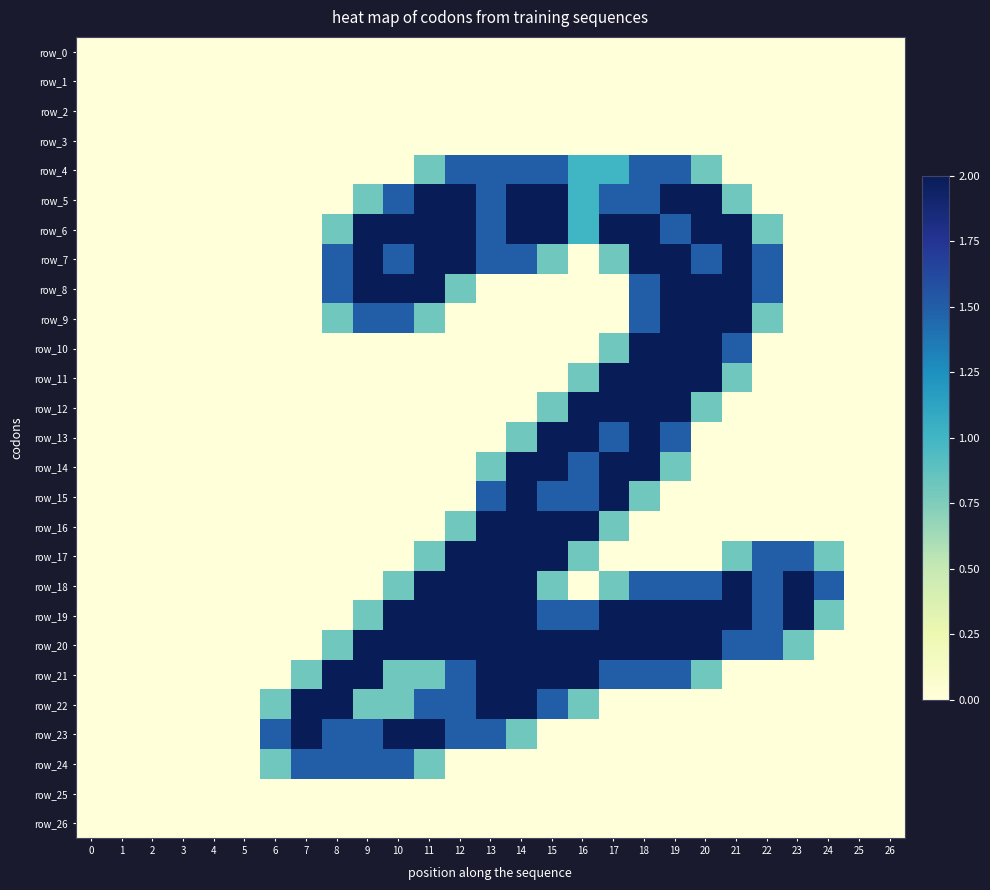

Reading right to left, what are all the values shown in this chart?

row_0: 0.0	0.0	0.0	0.0	0.0	0.0	0.0	0.0	0.0	0.0	0.0	0.0	0.0	0.0	0.0	0.0	0.0	0.0	0.0	0.0	0.0	0.0	0.0	0.0	0.0	0.0	0.0
row_1: 0.0	0.0	0.0	0.0	0.0	0.0	0.0	0.0	0.0	0.0	0.0	0.0	0.0	0.0	0.0	0.0	0.0	0.0	0.0	0.0	0.0	0.0	0.0	0.0	0.0	0.0	0.0
row_2: 0.0	0.0	0.0	0.0	0.0	0.0	0.0	0.0	0.0	0.0	0.0	0.0	0.0	0.0	0.0	0.0	0.0	0.0	0.0	0.0	0.0	0.0	0.0	0.0	0.0	0.0	0.0
row_3: 0.0	0.0	0.0	0.0	0.0	0.0	0.0	0.0	0.0	0.0	0.0	0.0	0.0	0.0	0.0	0.0	0.0	0.0	0.0	0.0	0.0	0.0	0.0	0.0	0.0	0.0	0.0
row_4: 0.0	0.0	0.0	0.0	0.0	0.0	0.8	1.5	1.5	1.0	1.0	1.5	1.5	1.5	1.5	0.8	0.0	0.0	0.0	0.0	0.0	0.0	0.0	0.0	0.0	0.0	0.0
row_5: 0.0	0.0	0.0	0.0	0.0	0.8	2.0	2.0	1.5	1.5	1.0	2.0	2.0	1.5	2.0	2.0	1.5	0.8	0.0	0.0	0.0	0.0	0.0	0.0	0.0	0.0	0.0
row_6: 0.0	0.0	0.0	0.0	0.8	2.0	2.0	1.5	2.0	2.0	1.0	2.0	2.0	1.5	2.0	2.0	2.0	2.0	0.8	0.0	0.0	0.0	0.0	0.0	0.0	0.0	0.0
row_7: 0.0	0.0	0.0	0.0	1.5	2.0	1.5	2.0	2.0	0.8	0.0	0.8	1.5	1.5	2.0	2.0	1.5	2.0	1.5	0.0	0.0	0.0	0.0	0.0	0.0	0.0	0.0
row_8: 0.0	0.0	0.0	0.0	1.5	2.0	2.0	2.0	1.5	0.0	0.0	0.0	0.0	0.0	0.8	2.0	2.0	2.0	1.5	0.0	0.0	0.0	0.0	0.0	0.0	0.0	0.0
row_9: 0.0	0.0	0.0	0.0	0.8	2.0	2.0	2.0	1.5	0.0	0.0	0.0	0.0	0.0	0.0	0.8	1.5	1.5	0.8	0.0	0.0	0.0	0.0	0.0	0.0	0.0	0.0
row_10: 0.0	0.0	0.0	0.0	0.0	1.5	2.0	2.0	2.0	0.8	0.0	0.0	0.0	0.0	0.0	0.0	0.0	0.0	0.0	0.0	0.0	0.0	0.0	0.0	0.0	0.0	0.0
row_11: 0.0	0.0	0.0	0.0	0.0	0.8	2.0	2.0	2.0	2.0	0.8	0.0	0.0	0.0	0.0	0.0	0.0	0.0	0.0	0.0	0.0	0.0	0.0	0.0	0.0	0.0	0.0
row_12: 0.0	0.0	0.0	0.0	0.0	0.0	0.8	2.0	2.0	2.0	2.0	0.8	0.0	0.0	0.0	0.0	0.0	0.0	0.0	0.0	0.0	0.0	0.0	0.0	0.0	0.0	0.0
row_13: 0.0	0.0	0.0	0.0	0.0	0.0	0.0	1.5	2.0	1.5	2.0	2.0	0.8	0.0	0.0	0.0	0.0	0.0	0.0	0.0	0.0	0.0	0.0	0.0	0.0	0.0	0.0
row_14: 0.0	0.0	0.0	0.0	0.0	0.0	0.0	0.8	2.0	2.0	1.5	2.0	2.0	0.8	0.0	0.0	0.0	0.0	0.0	0.0	0.0	0.0	0.0	0.0	0.0	0.0	0.0
row_15: 0.0	0.0	0.0	0.0	0.0	0.0	0.0	0.0	0.8	2.0	1.5	1.5	2.0	1.5	0.0	0.0	0.0	0.0	0.0	0.0	0.0	0.0	0.0	0.0	0.0	0.0	0.0
row_16: 0.0	0.0	0.0	0.0	0.0	0.0	0.0	0.0	0.0	0.8	2.0	2.0	2.0	2.0	0.8	0.0	0.0	0.0	0.0	0.0	0.0	0.0	0.0	0.0	0.0	0.0	0.0
row_17: 0.0	0.0	0.8	1.5	1.5	0.8	0.0	0.0	0.0	0.0	0.8	2.0	2.0	2.0	2.0	0.8	0.0	0.0	0.0	0.0	0.0	0.0	0.0	0.0	0.0	0.0	0.0
row_18: 0.0	0.0	1.5	2.0	1.5	2.0	1.5	1.5	1.5	0.8	0.0	0.8	2.0	2.0	2.0	2.0	0.8	0.0	0.0	0.0	0.0	0.0	0.0	0.0	0.0	0.0	0.0
row_19: 0.0	0.0	0.8	2.0	1.5	2.0	2.0	2.0	2.0	2.0	1.5	1.5	2.0	2.0	2.0	2.0	2.0	0.8	0.0	0.0	0.0	0.0	0.0	0.0	0.0	0.0	0.0
row_20: 0.0	0.0	0.0	0.8	1.5	1.5	2.0	2.0	2.0	2.0	2.0	2.0	2.0	2.0	2.0	2.0	2.0	2.0	0.8	0.0	0.0	0.0	0.0	0.0	0.0	0.0	0.0
row_21: 0.0	0.0	0.0	0.0	0.0	0.0	0.8	1.5	1.5	1.5	2.0	2.0	2.0	2.0	1.5	0.8	0.8	2.0	2.0	0.8	0.0	0.0	0.0	0.0	0.0	0.0	0.0
row_22: 0.0	0.0	0.0	0.0	0.0	0.0	0.0	0.0	0.0	0.0	0.8	1.5	2.0	2.0	1.5	1.5	0.8	0.8	2.0	2.0	0.8	0.0	0.0	0.0	0.0	0.0	0.0
row_23: 0.0	0.0	0.0	0.0	0.0	0.0	0.0	0.0	0.0	0.0	0.0	0.0	0.8	1.5	1.5	2.0	2.0	1.5	1.5	2.0	1.5	0.0	0.0	0.0	0.0	0.0	0.0
row_24: 0.0	0.0	0.0	0.0	0.0	0.0	0.0	0.0	0.0	0.0	0.0	0.0	0.0	0.0	0.0	0.8	1.5	1.5	1.5	1.5	0.8	0.0	0.0	0.0	0.0	0.0	0.0
row_25: 0.0	0.0	0.0	0.0	0.0	0.0	0.0	0.0	0.0	0.0	0.0	0.0	0.0	0.0	0.0	0.0	0.0	0.0	0.0	0.0	0.0	0.0	0.0	0.0	0.0	0.0	0.0
row_26: 0.0	0.0	0.0	0.0	0.0	0.0	0.0	0.0	0.0	0.0	0.0	0.0	0.0	0.0	0.0	0.0	0.0	0.0	0.0	0.0	0.0	0.0	0.0	0.0	0.0	0.0	0.0